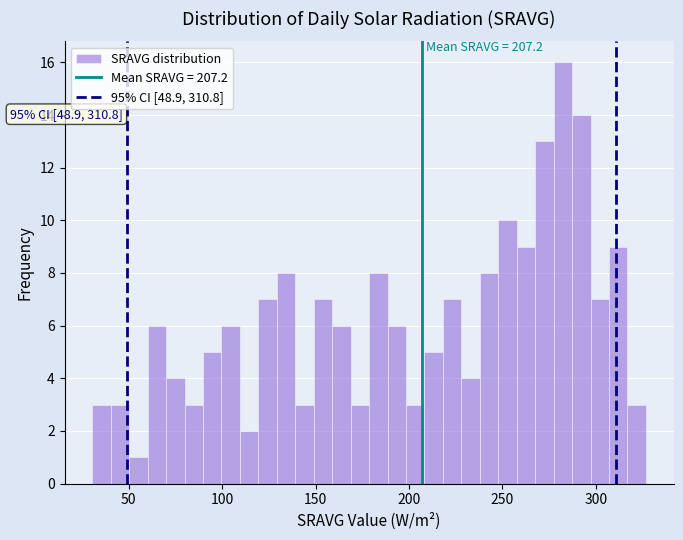

Around what value on the x-axis is the tallest bar? Give the approximate position of its centre, as read against the axis.

280